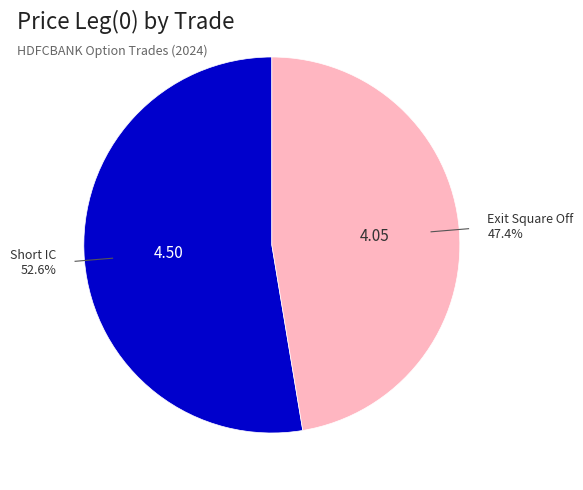

Is there any slice that represents more than half of the pie?

Yes